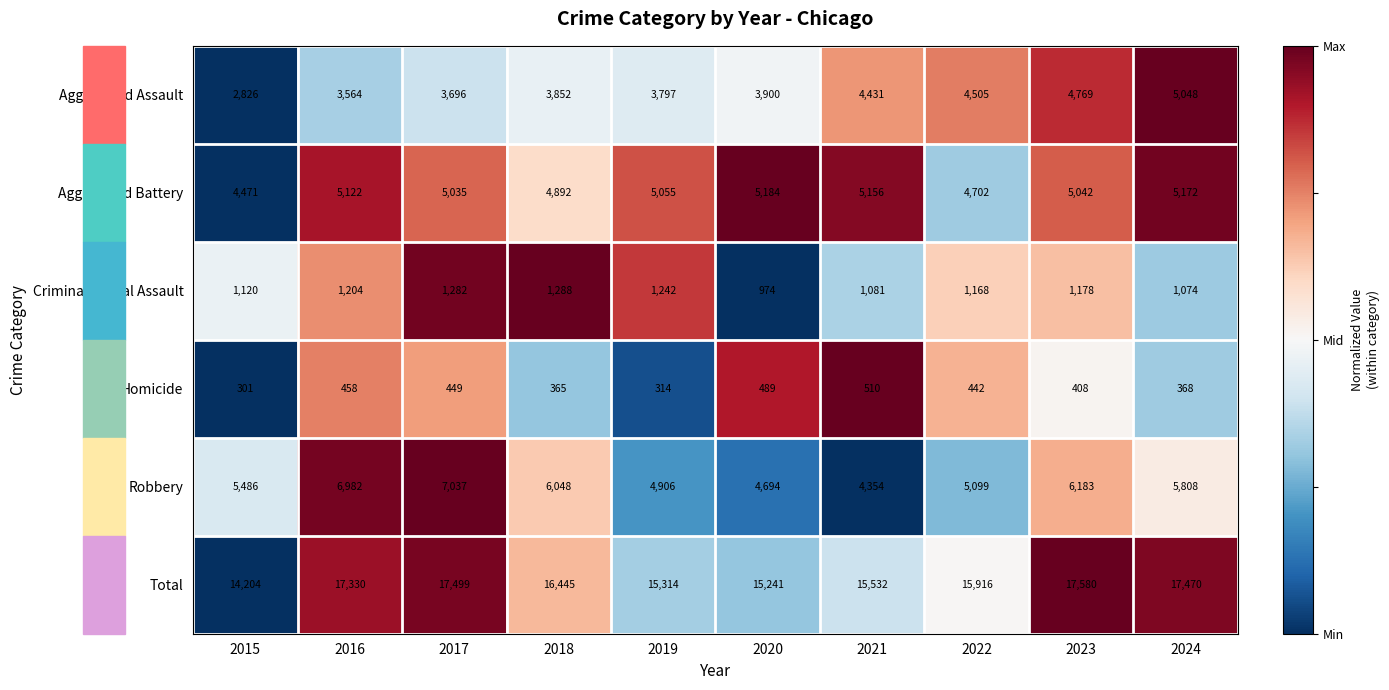

Which series has the largest total across all categories?

Total